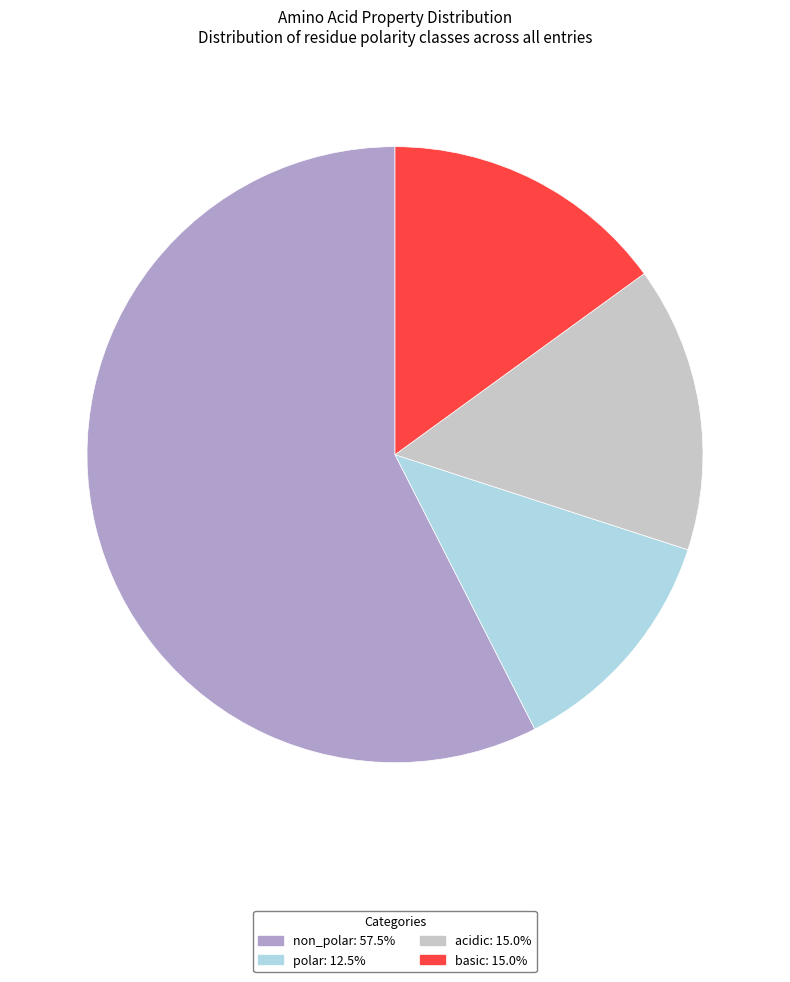

What is the smallest slice in the pie chart?

polar